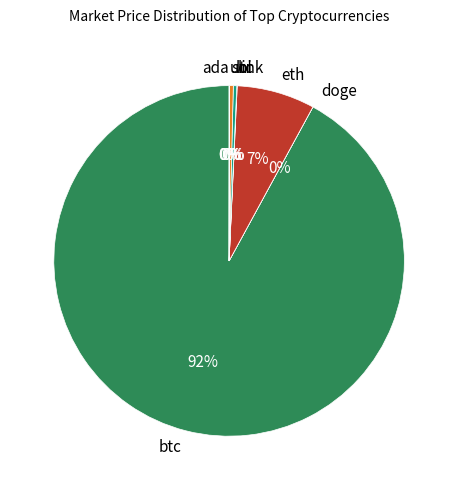

Does btc represent more than half of the total?

Yes